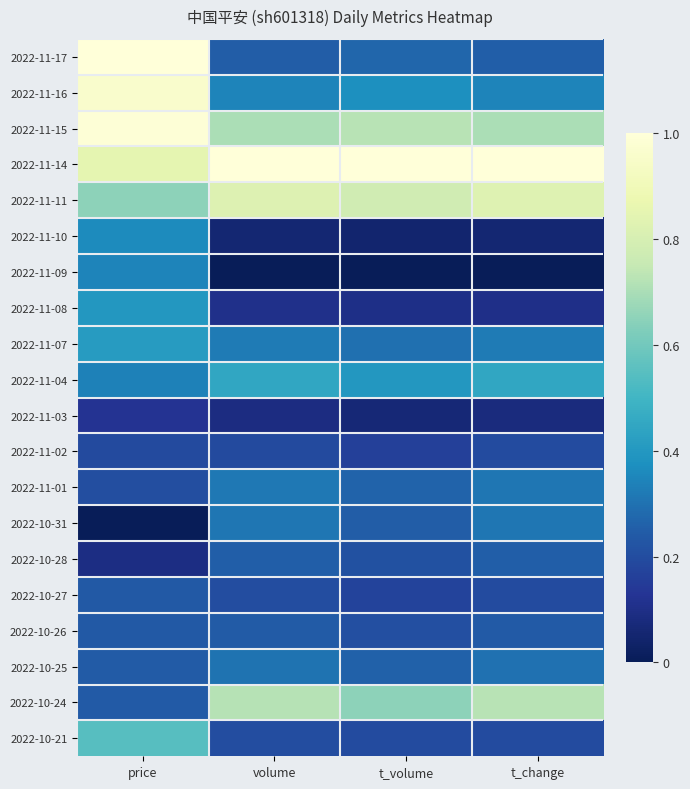

Reading left to right, what are all the values shown in this chart?

2022-11-17: price=1.0	volume=0.2	t_volume=0.3	t_change=0.3
2022-11-16: price=1.0	volume=0.3	t_volume=0.4	t_change=0.3
2022-11-15: price=1.0	volume=0.7	t_volume=0.7	t_change=0.7
2022-11-14: price=0.9	volume=1.0	t_volume=1.0	t_change=1.0
2022-11-11: price=0.7	volume=0.8	t_volume=0.8	t_change=0.8
2022-11-10: price=0.4	volume=0.1	t_volume=0.1	t_change=0.1
2022-11-09: price=0.3	volume=0.0	t_volume=0.0	t_change=0.0
2022-11-08: price=0.4	volume=0.1	t_volume=0.1	t_change=0.1
2022-11-07: price=0.4	volume=0.3	t_volume=0.3	t_change=0.3
2022-11-04: price=0.3	volume=0.4	t_volume=0.4	t_change=0.4
2022-11-03: price=0.1	volume=0.1	t_volume=0.1	t_change=0.1
2022-11-02: price=0.2	volume=0.2	t_volume=0.2	t_change=0.2
2022-11-01: price=0.2	volume=0.3	t_volume=0.3	t_change=0.3
2022-10-31: price=0.0	volume=0.3	t_volume=0.2	t_change=0.3
2022-10-28: price=0.1	volume=0.3	t_volume=0.2	t_change=0.3
2022-10-27: price=0.2	volume=0.2	t_volume=0.2	t_change=0.2
2022-10-26: price=0.2	volume=0.2	t_volume=0.2	t_change=0.2
2022-10-25: price=0.2	volume=0.3	t_volume=0.3	t_change=0.3
2022-10-24: price=0.2	volume=0.7	t_volume=0.7	t_change=0.7
2022-10-21: price=0.5	volume=0.2	t_volume=0.2	t_change=0.2